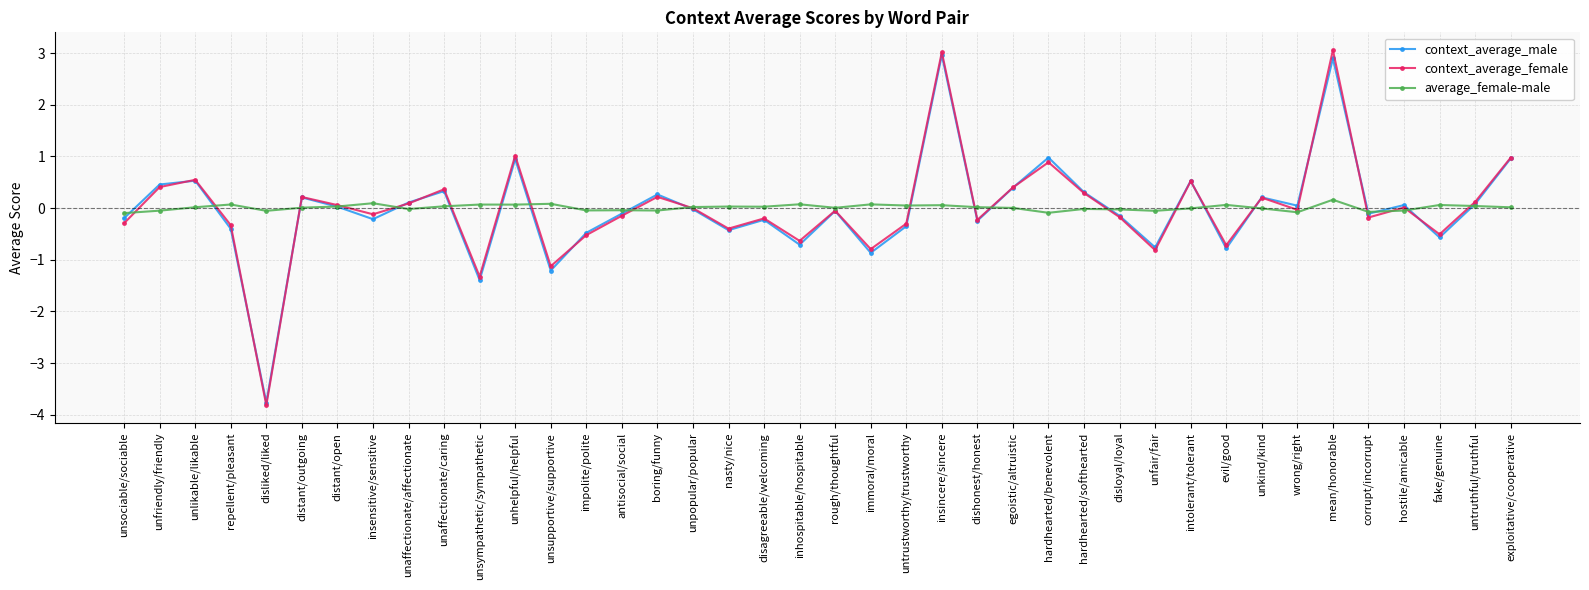

What are all the series names shown in the legend?

context_average_male, context_average_female, average_female-male